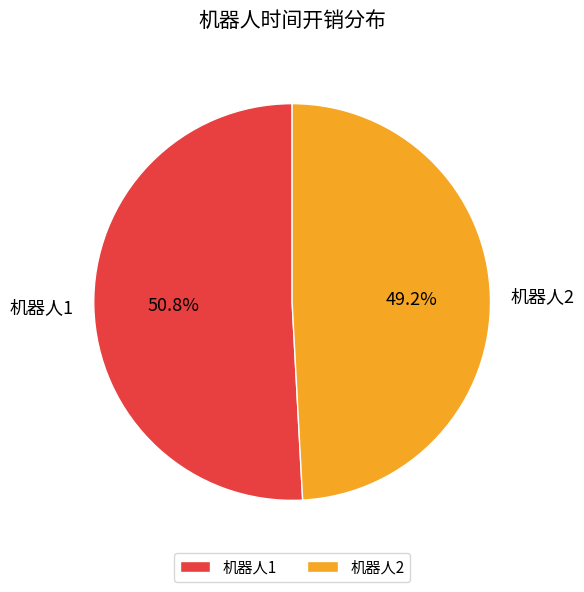

Which has a higher value, 机器人1 or 机器人2?

机器人1